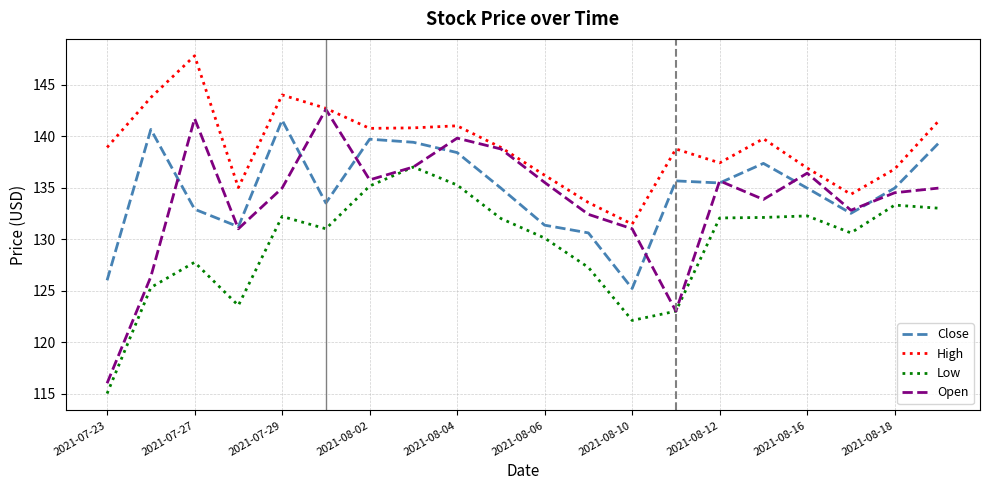

How many categories are shown in the chart?

20